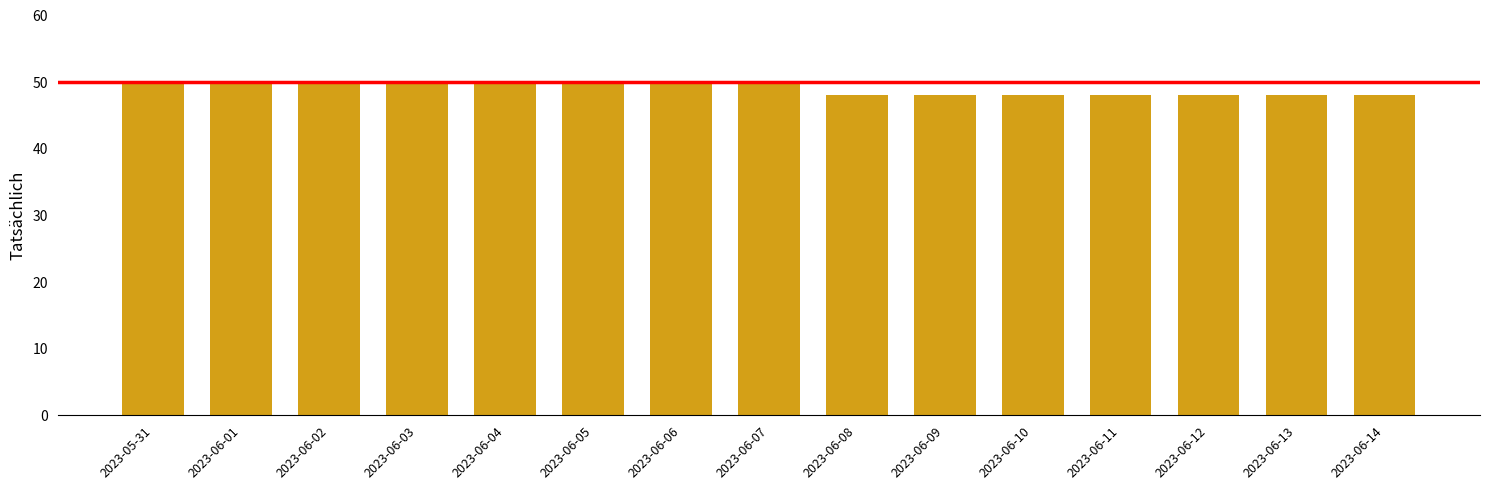

Reading left to right, what are all the values shown in this chart?

50	50	50	50	50	50	50	50	48	48	48	48	48	48	48